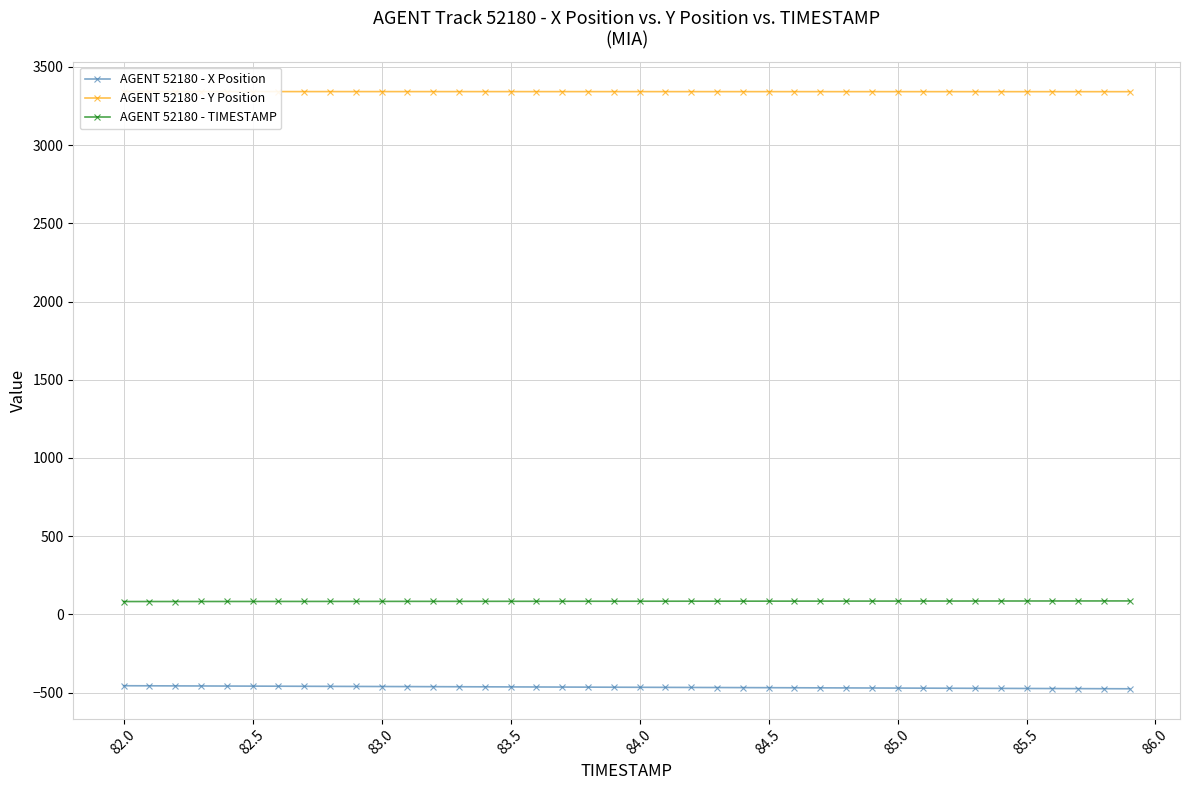

What is the difference between the maximum and minimum values in the AGENT 52180 - X Position series?

19.5